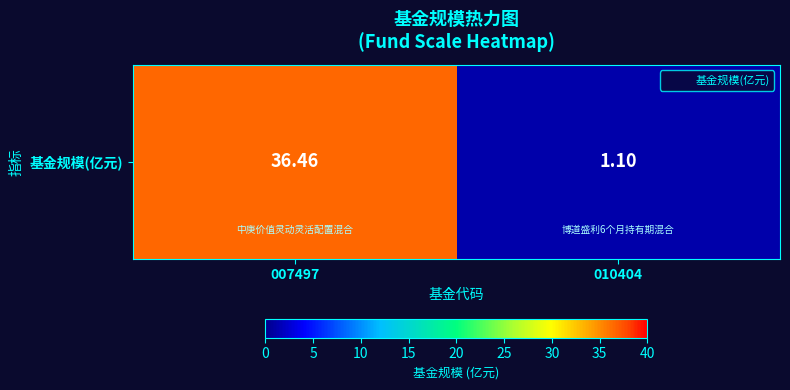

Rank the categories by value from highest to lowest.

007497, 010404